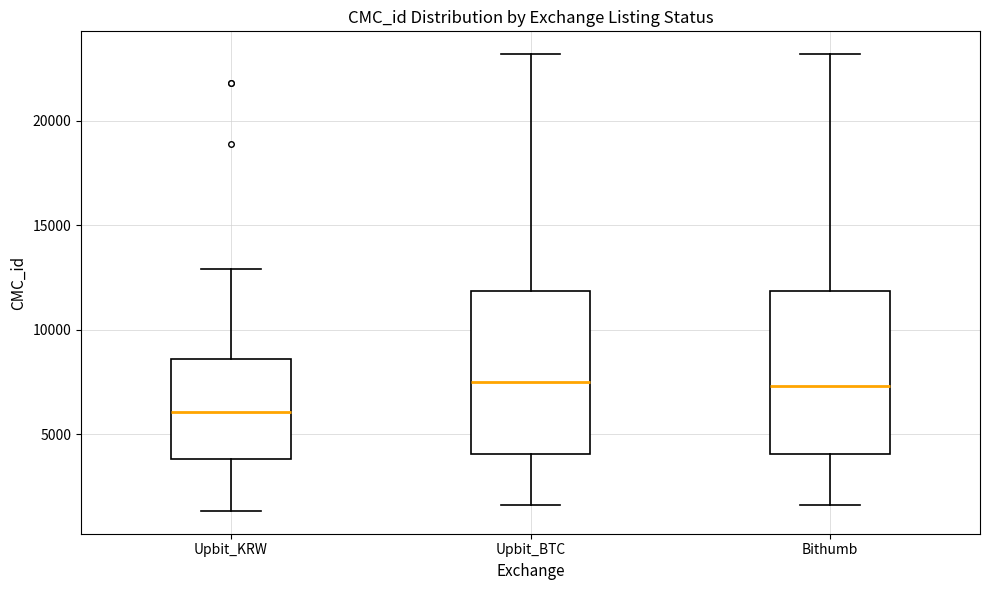

Where does the lower whisker of the box for Upbit_BTC end on the y-axis? The values are not printed on the chart, so give them approximately, as read against the axis.

1500